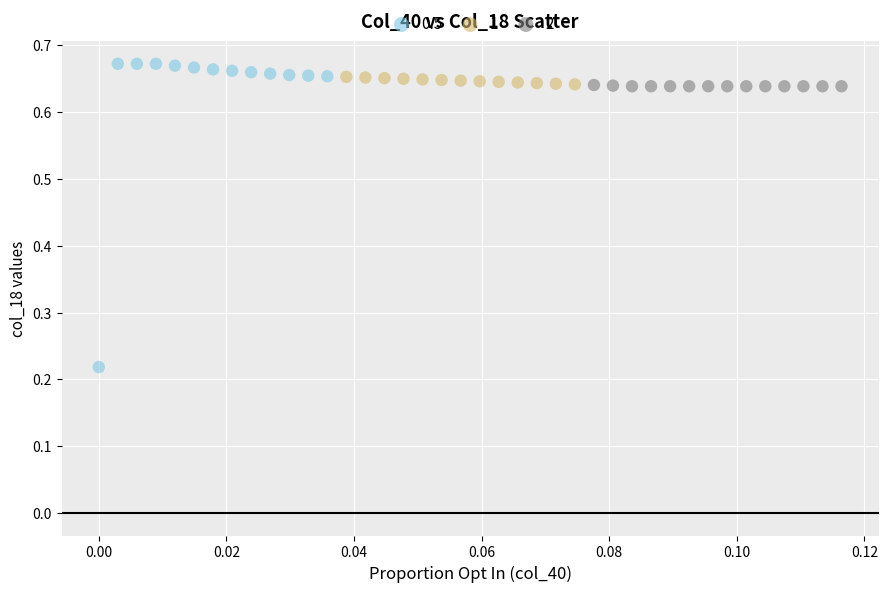

Which series contains the lowest Y value?

0.5